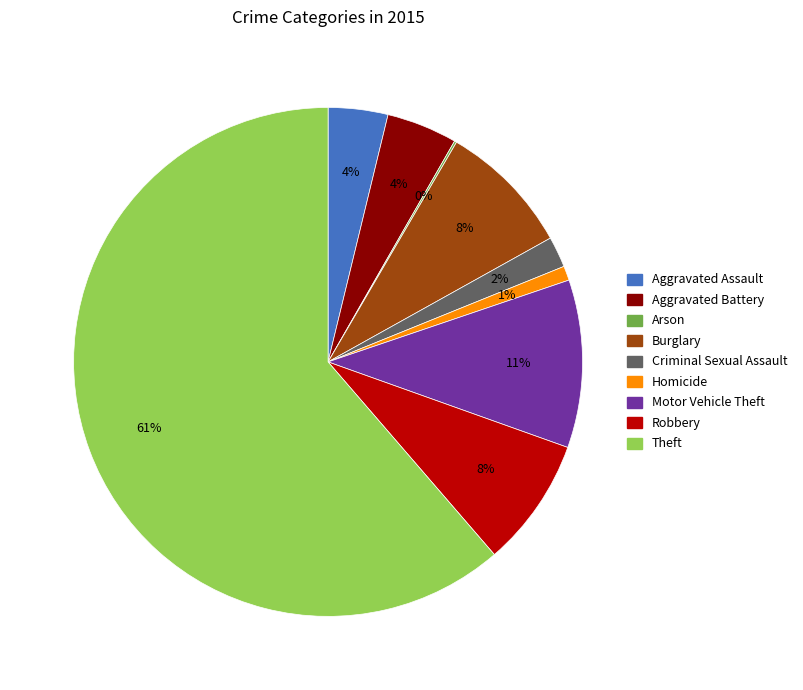

To the nearest percent, what is the average slice percentage?

11%